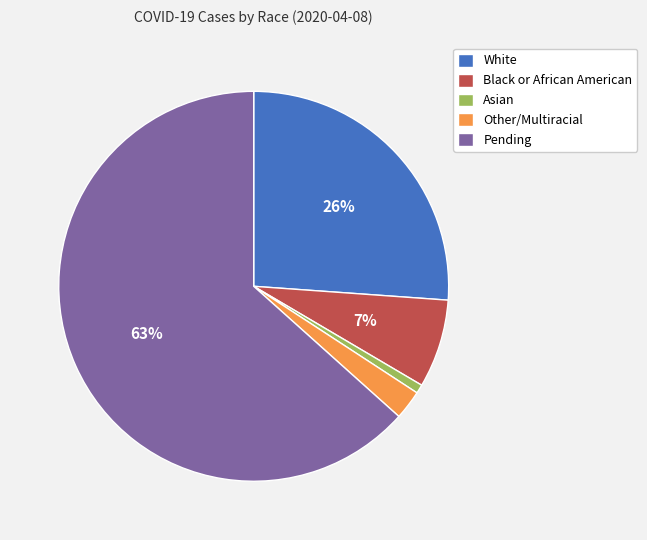

Is it true that Pending is 57% of the pie?

False